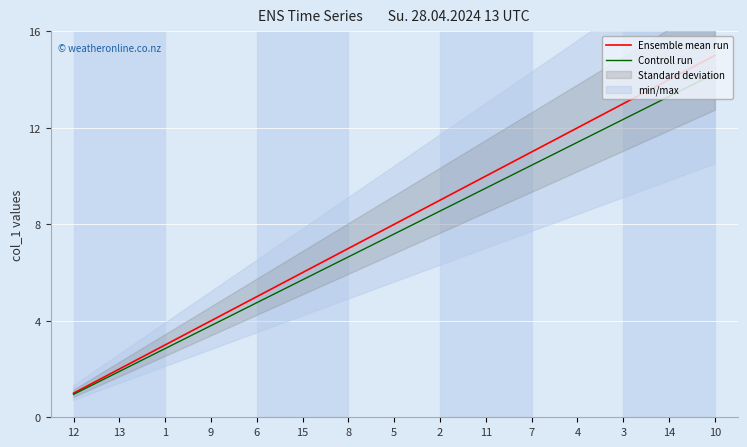

Does the chart display data point markers on the line(s)?

No